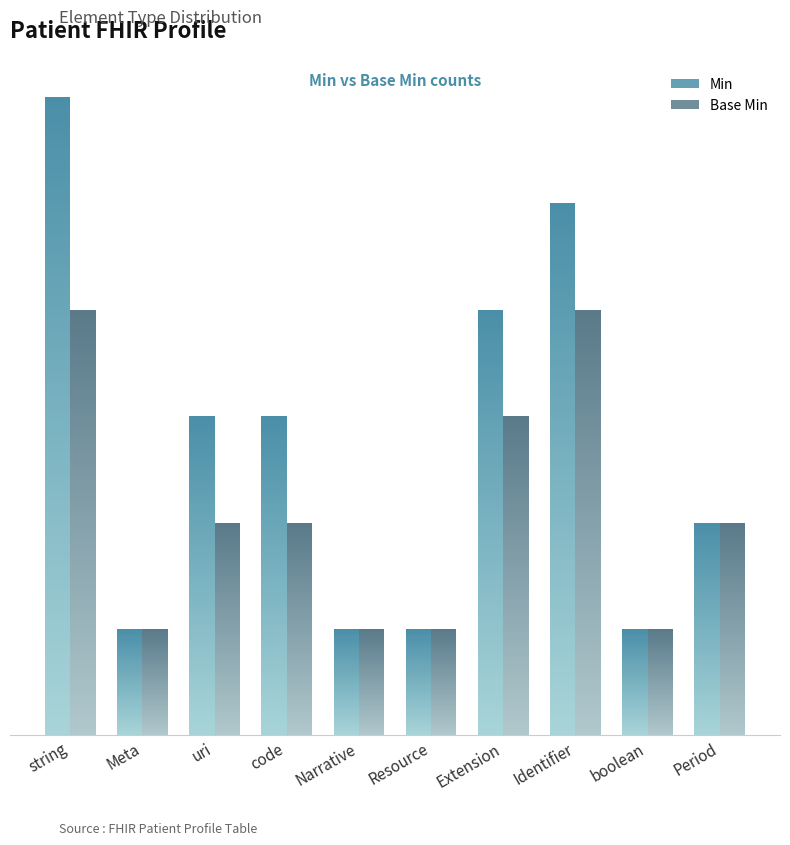

What is the label of the 1st bar from the left?

string